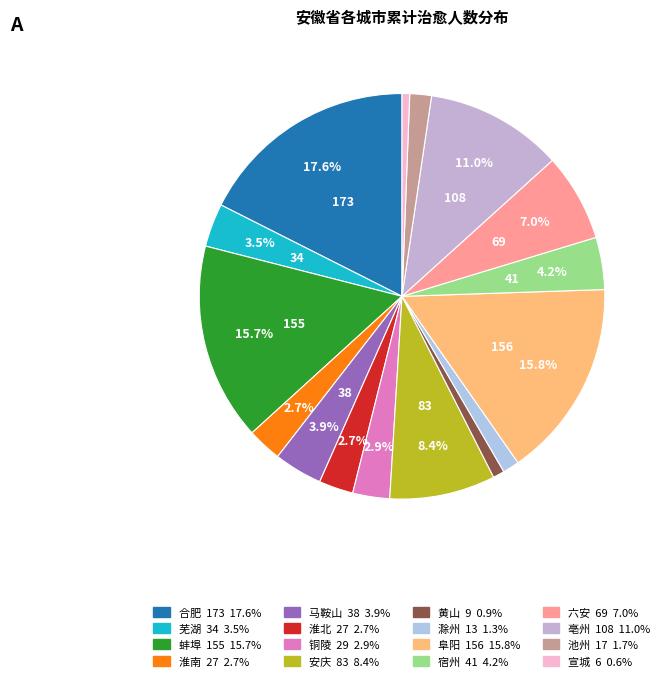

The 合肥 slice represents 18% of the pie. True or false?

True